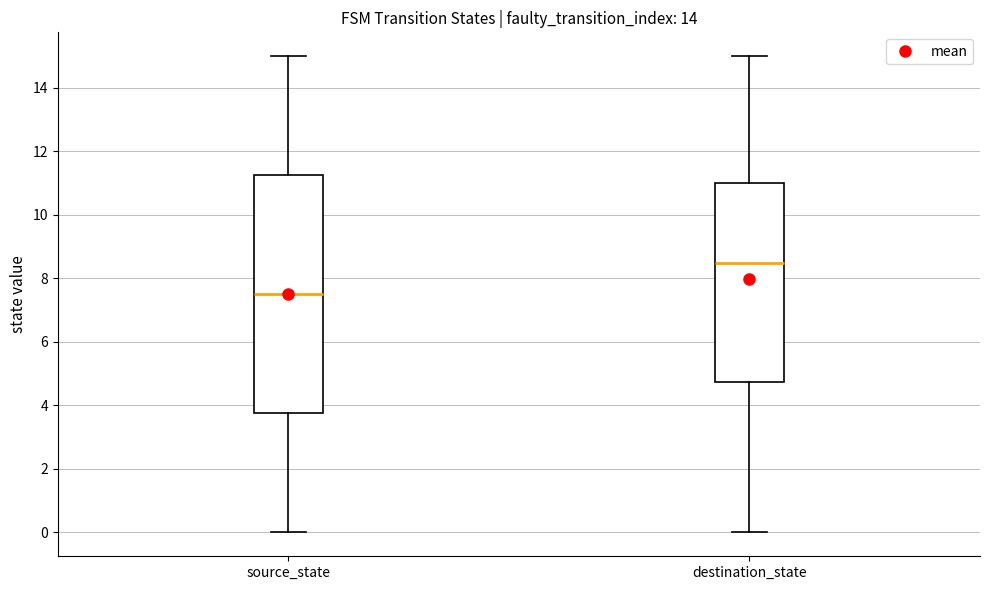

Which box has the lowest median line?

source_state